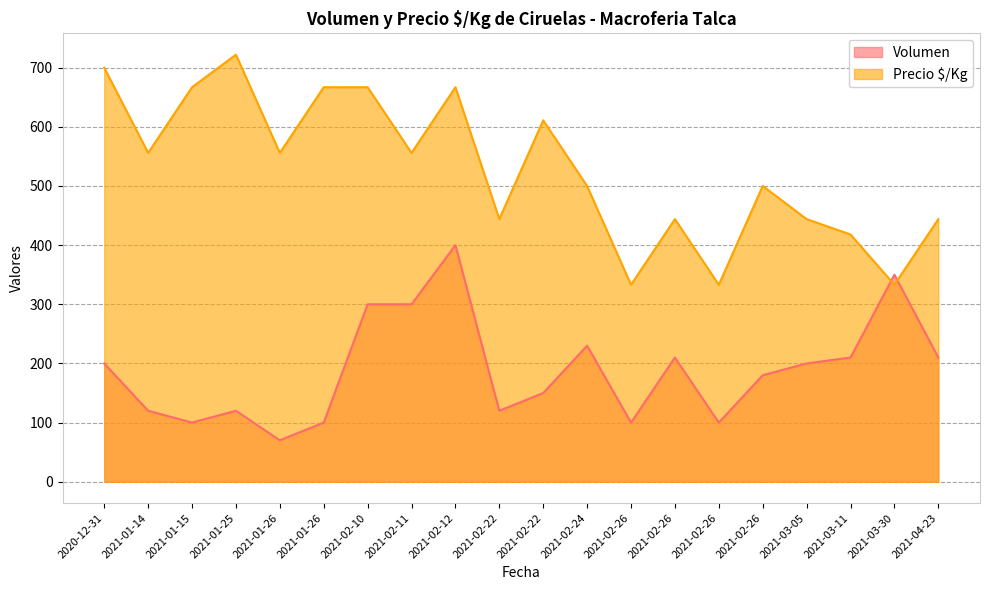

What is the label of the 8th point from the right?

2021-02-26